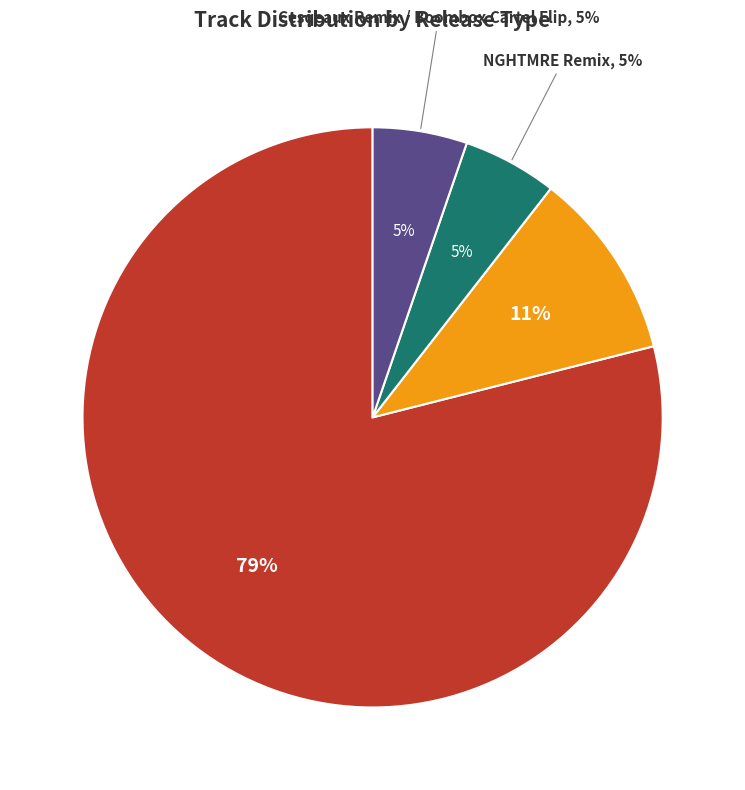

Is there a majority slice in this chart?

Yes